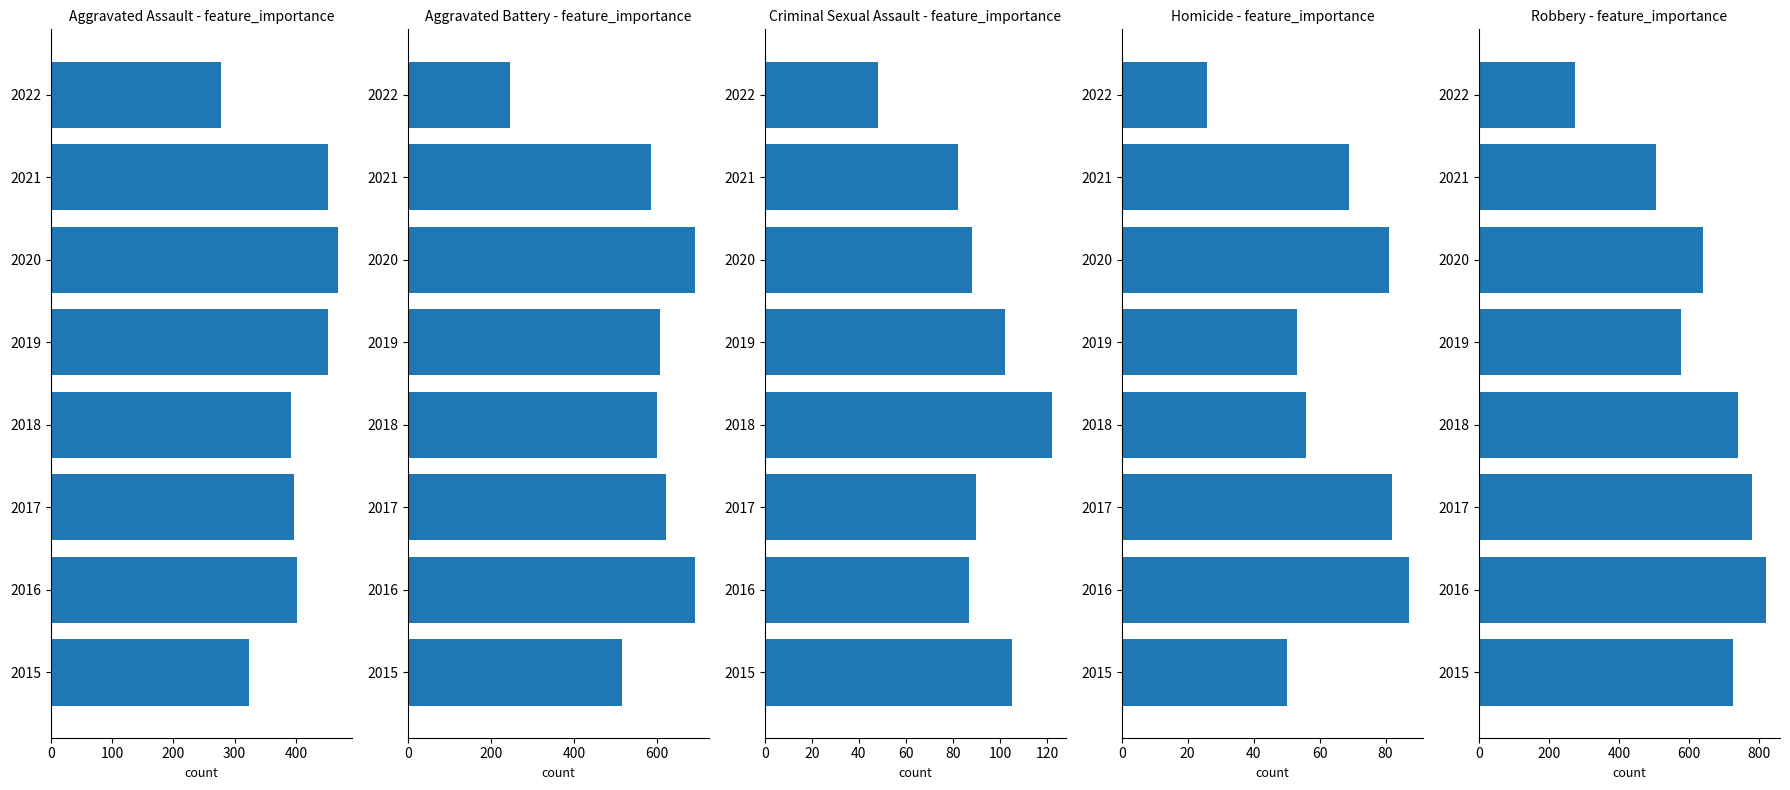

Is it true that Criminal Sexual Assault equals 87 at 2016?

True